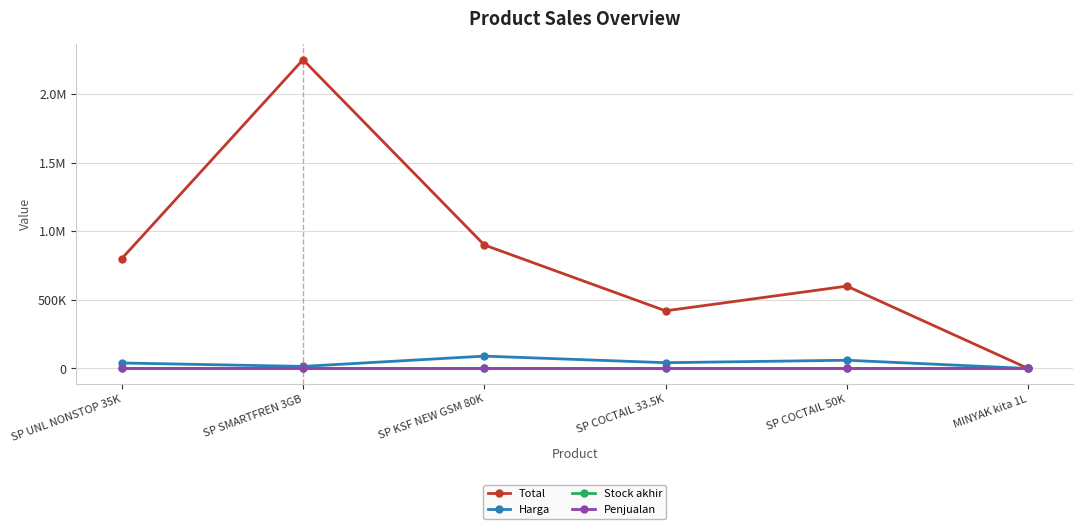

Is this an area chart (filled region under the line)?

No